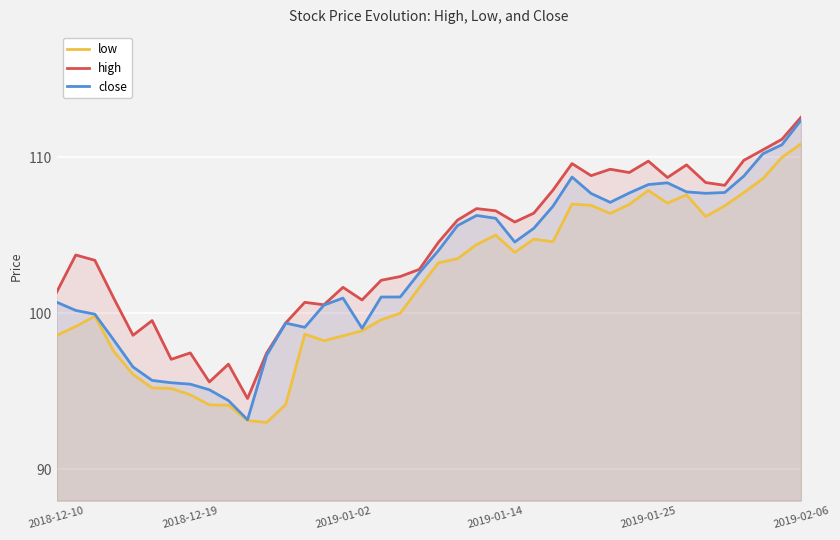

What is the difference between the maximum and minimum values in the low series?

17.8